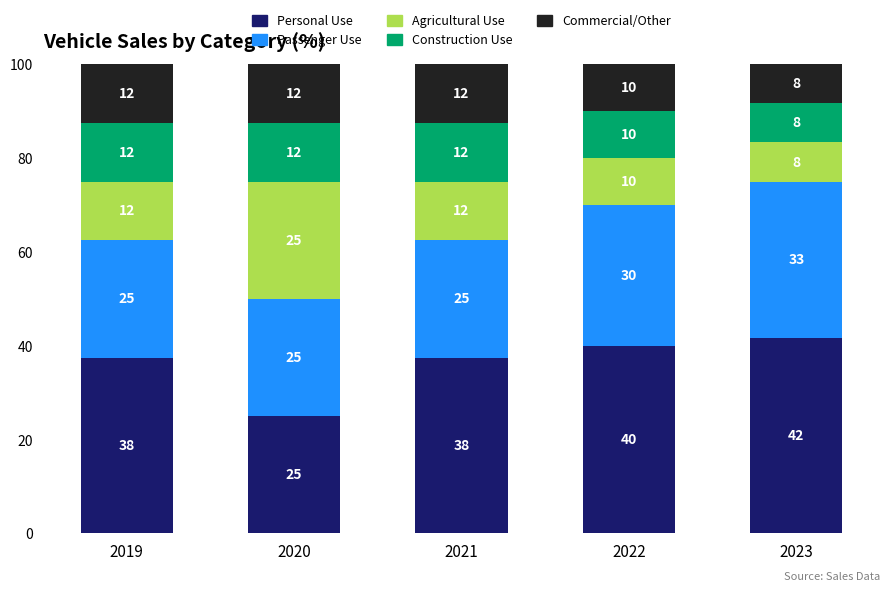

At which category is the sum across all series the highest?

2019